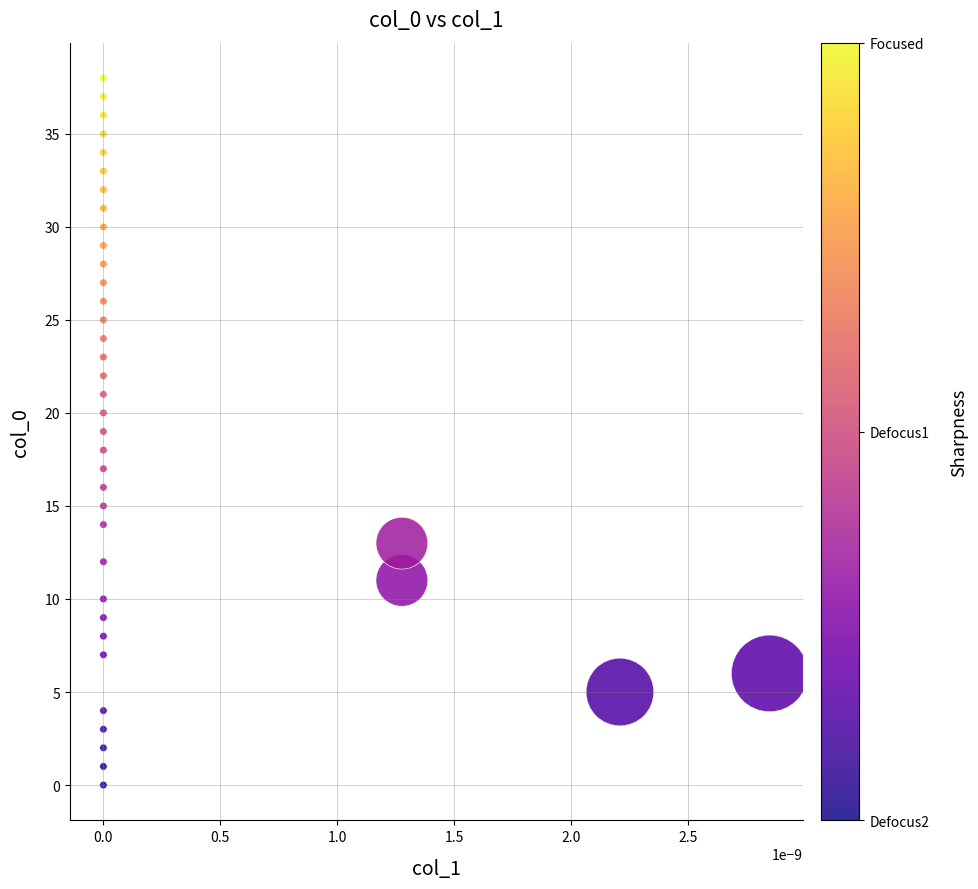

What is the range of Y values (max minus min)?

38